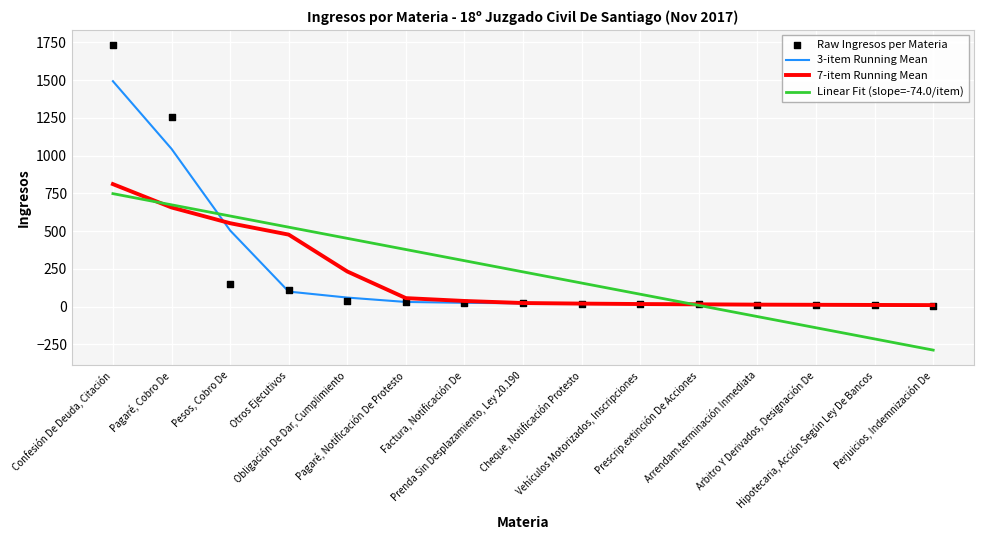

At how many categories does at least one series exceed -88?

15